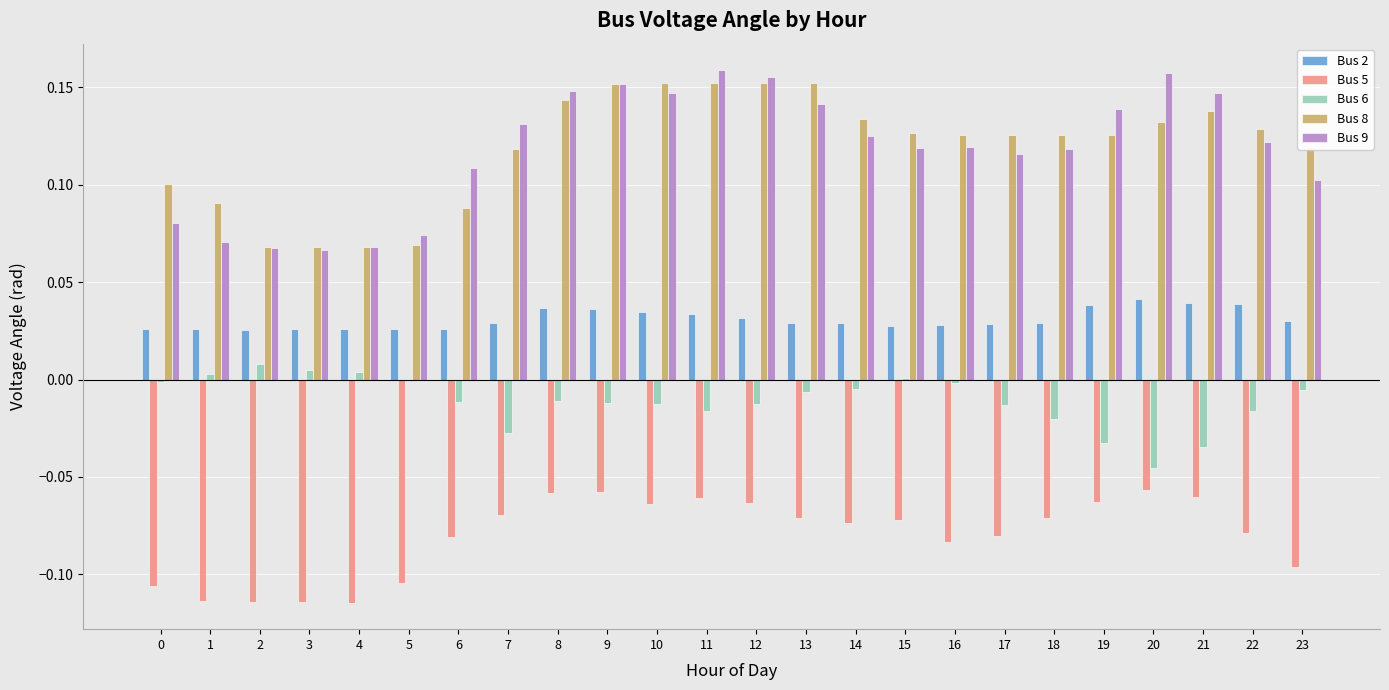

Is the value of Bus 9 at 19 greater than the value of Bus 8 at 9?

No